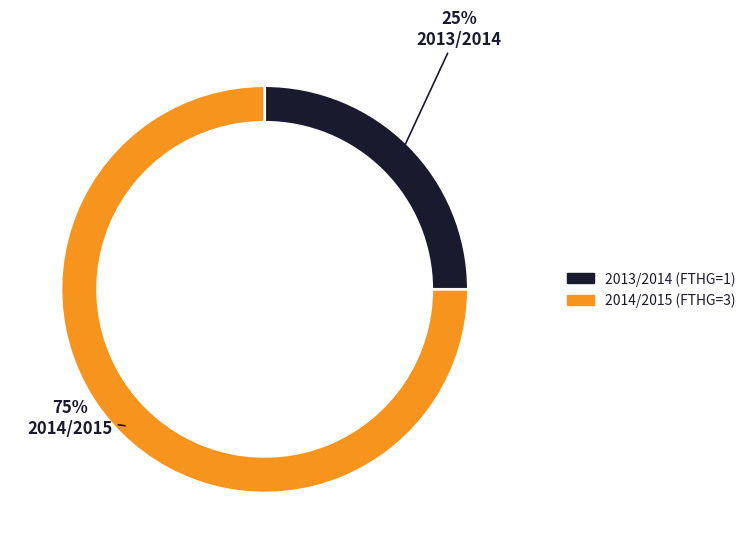

How many segments does this pie chart have?

2